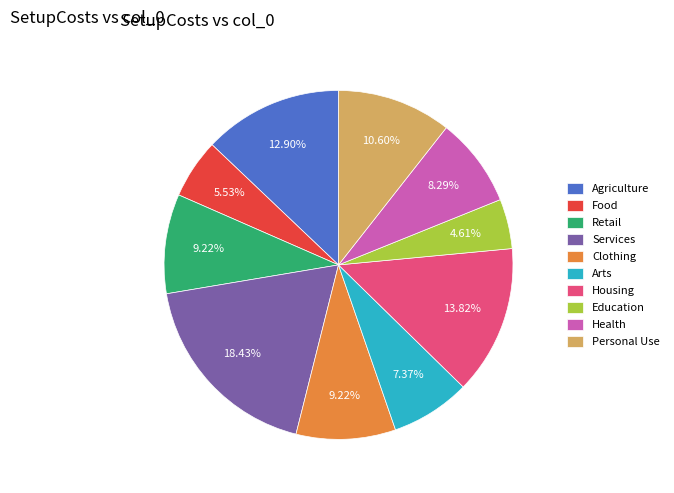

How many slices are in this pie chart?

10